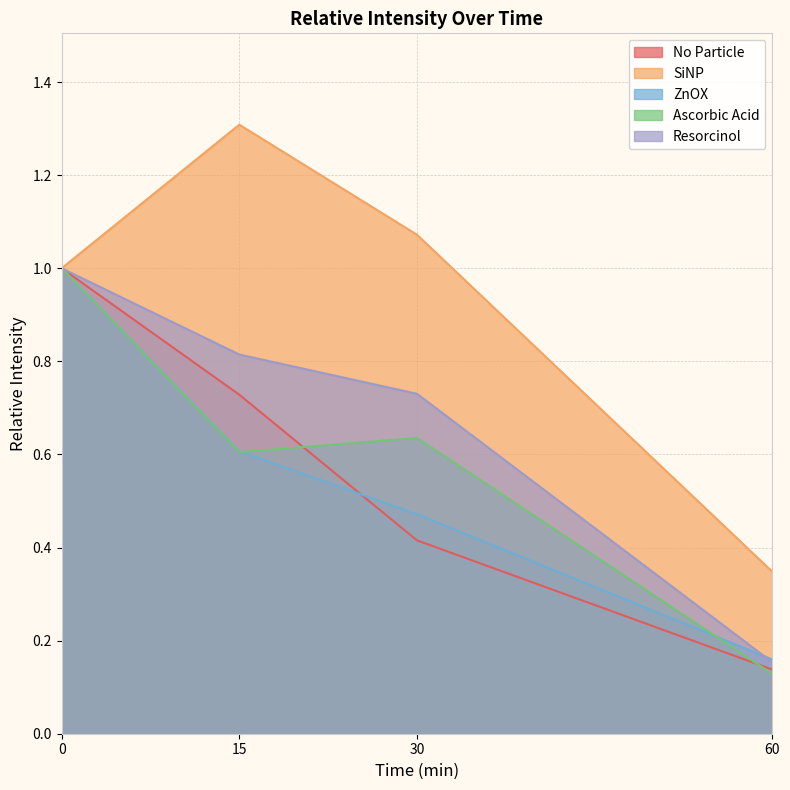

How many intersections are there between ZnOX and Resorcinol?

1